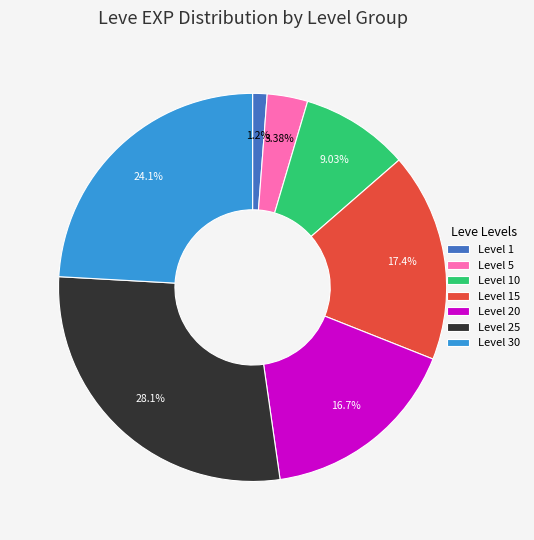

Rank the categories by value from highest to lowest.

Level 25, Level 30, Level 15, Level 20, Level 10, Level 5, Level 1